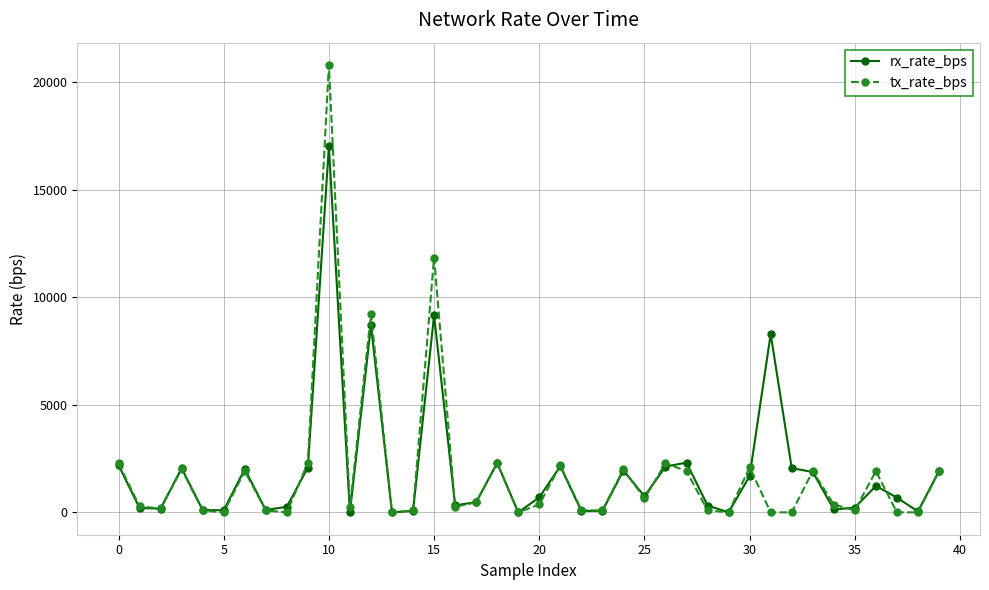

Which series has the largest range (max minus min)?

tx_rate_bps